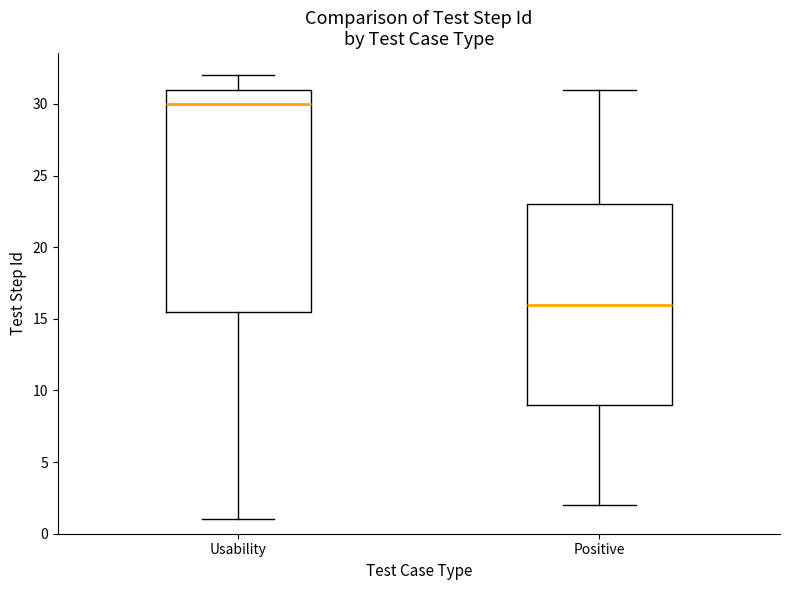

Reading left to right, read every box against the y-axis: the position of its median line, the range the box covers, and the ends of its whiskers. The values are not printed on the chart, so give them approximately, as read against the axis.

Usability: median 30.0, box 15.5 to 31.0, whiskers 1.0 to 32.0
Positive: median 16.0, box 9.0 to 23.0, whiskers 2.0 to 31.0